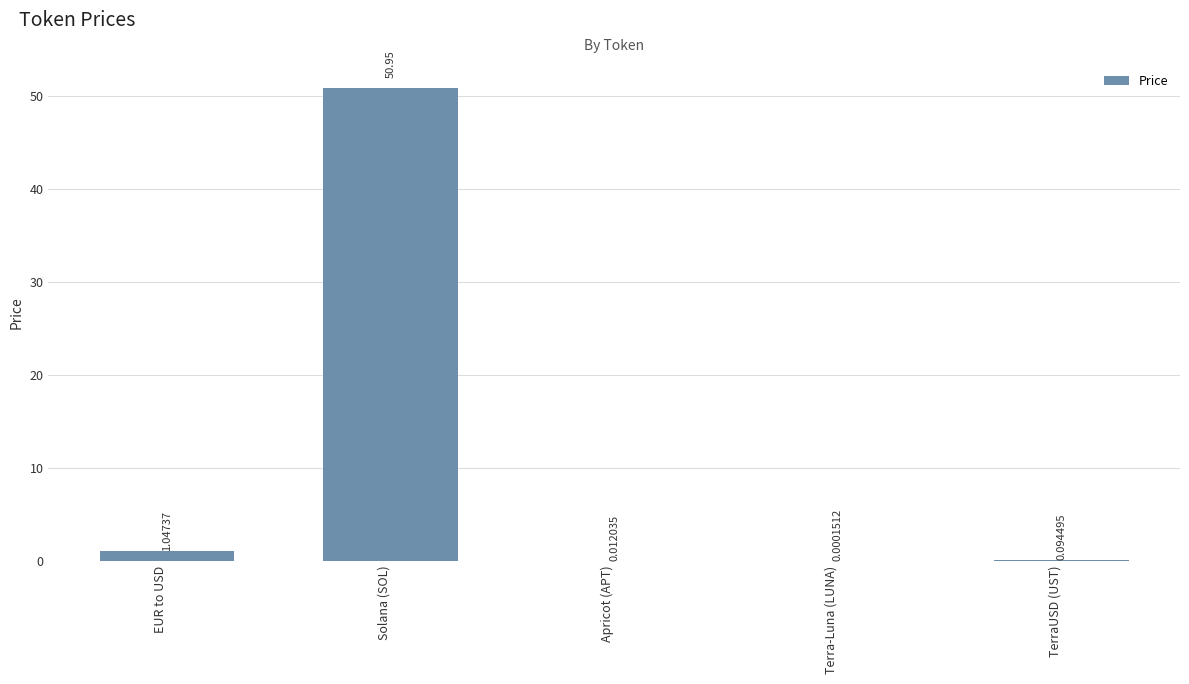

Where is the data nearest to the value 25?

EUR to USD